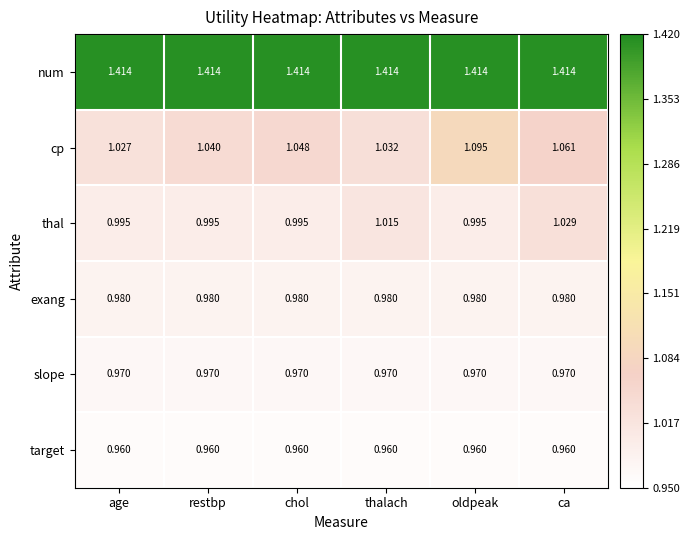

Is the value of cp at age greater than the value of thal at ca?

No